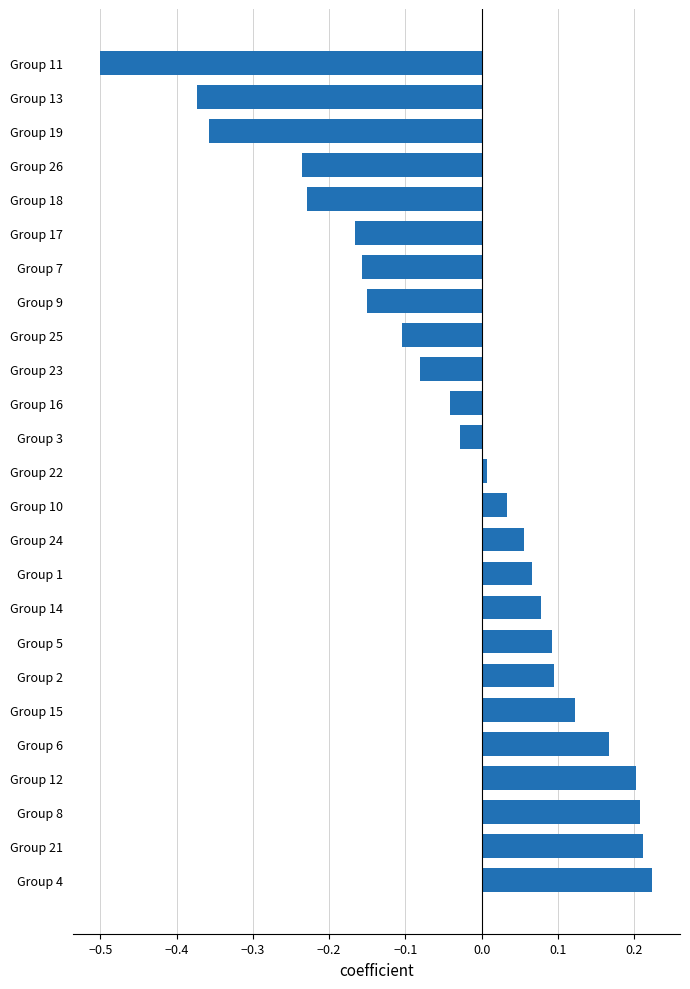

Between Group 17 and Group 21, which is larger?

Group 21